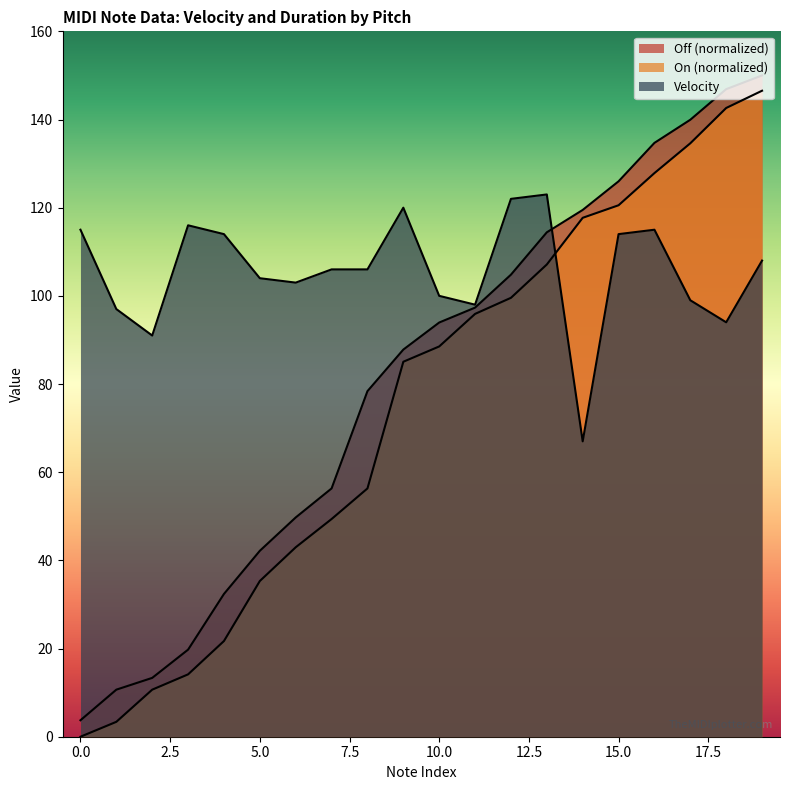

What is the difference between the maximum and minimum values in the On_norm series?

146.5